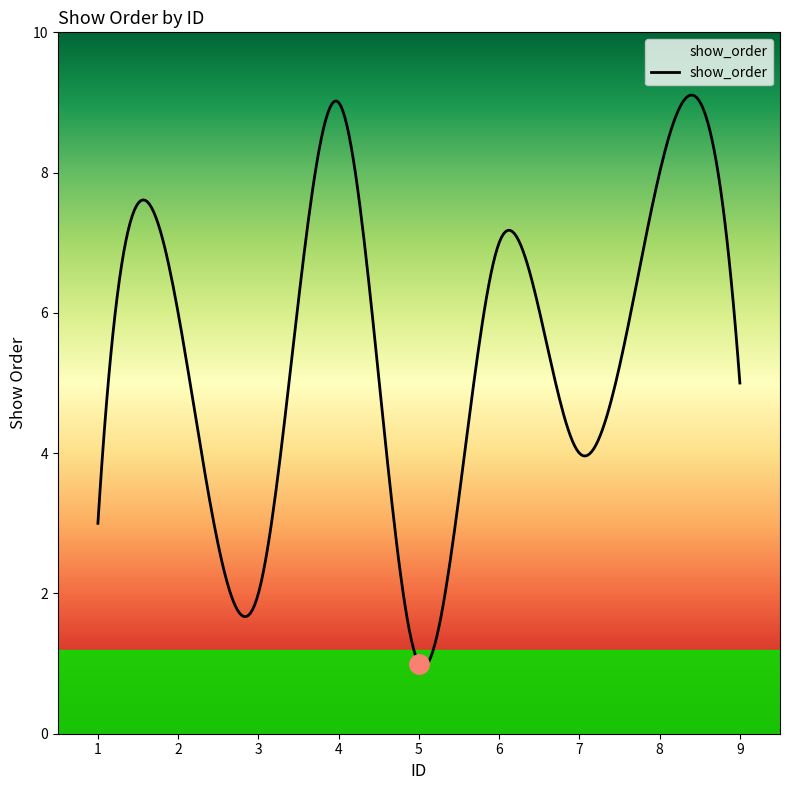

What is the smallest value displayed?

1.0